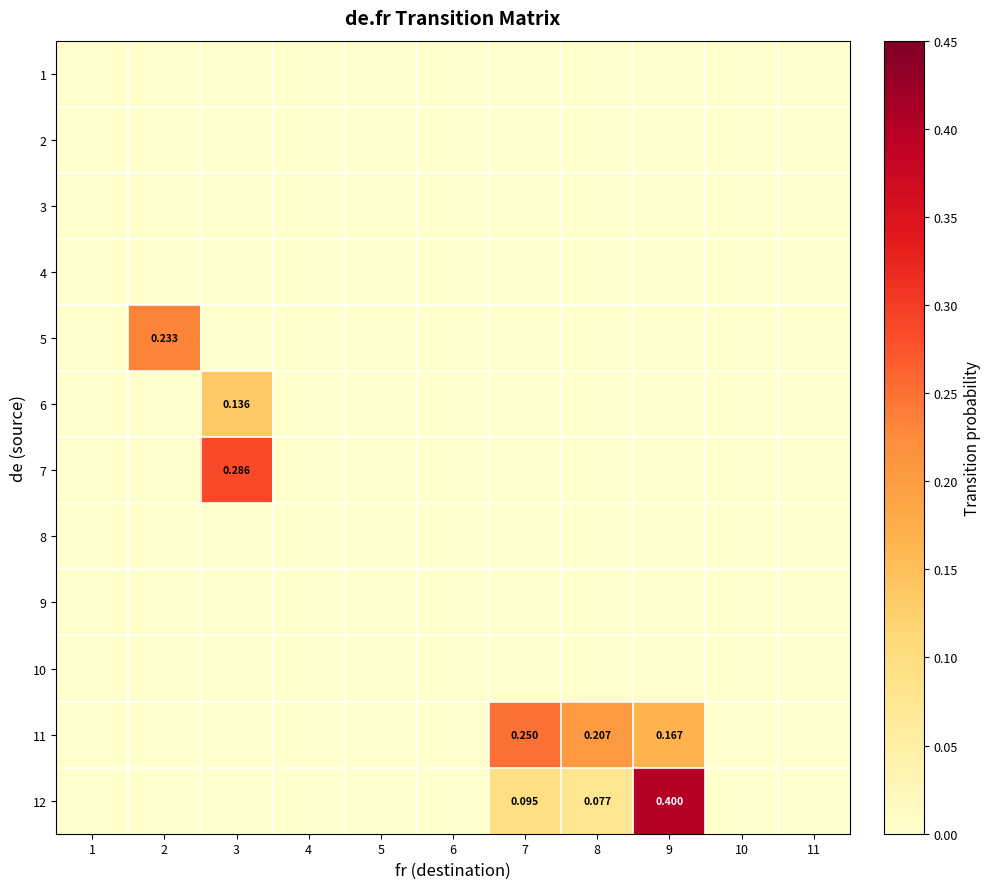

At which category is the sum across all series the highest?

9